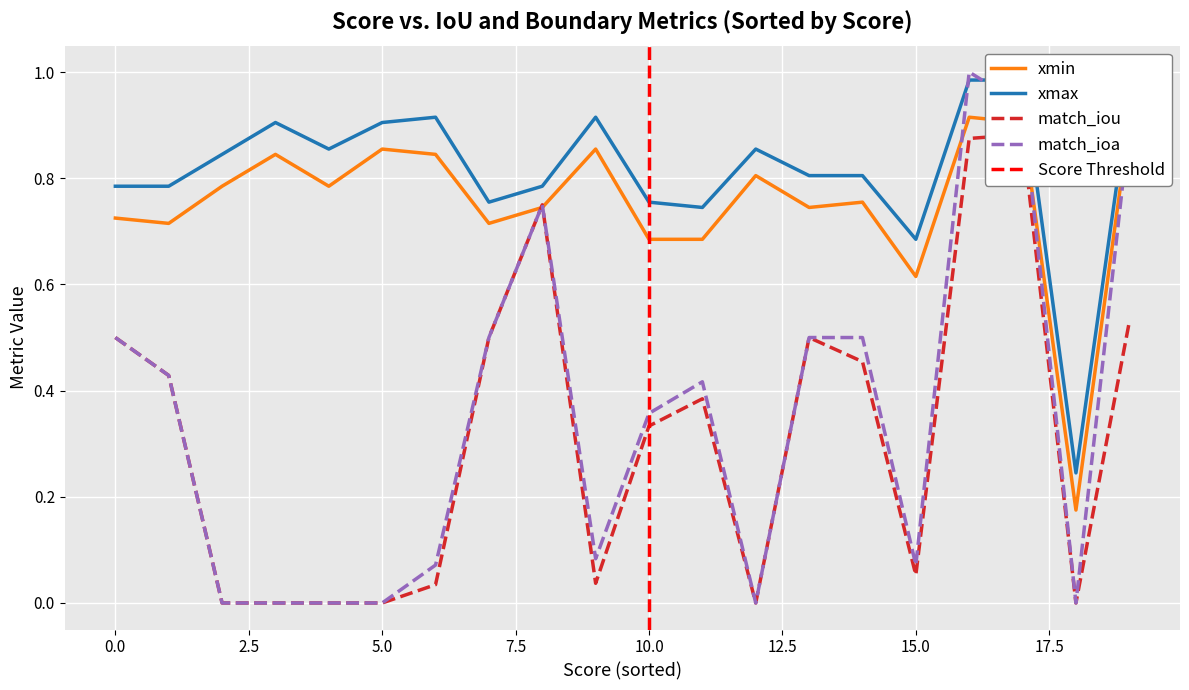

Is it true that xmin equals 0.5 at 0.0?

False